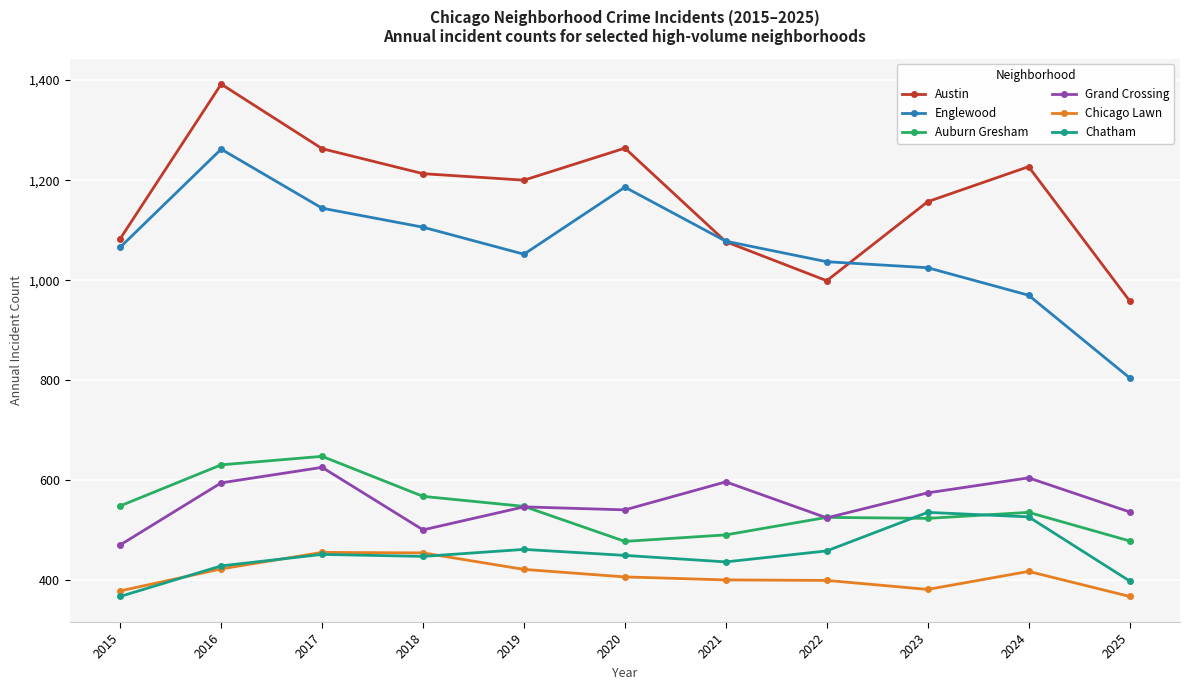

Rank the categories by Englewood value from lowest to highest.

2025, 2024, 2023, 2022, 2019, 2015, 2021, 2018, 2017, 2020, 2016